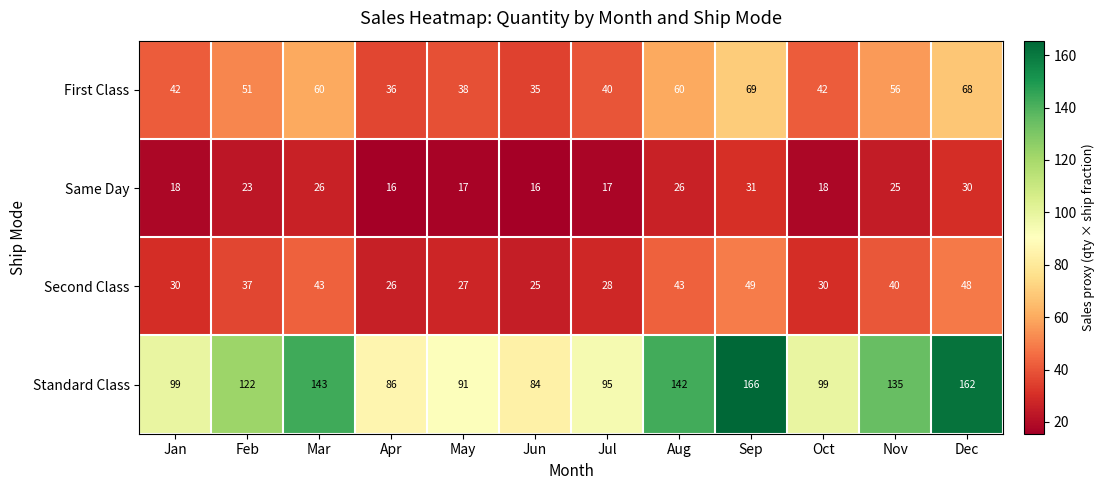

At how many categories does at least one series exceed 17?

12